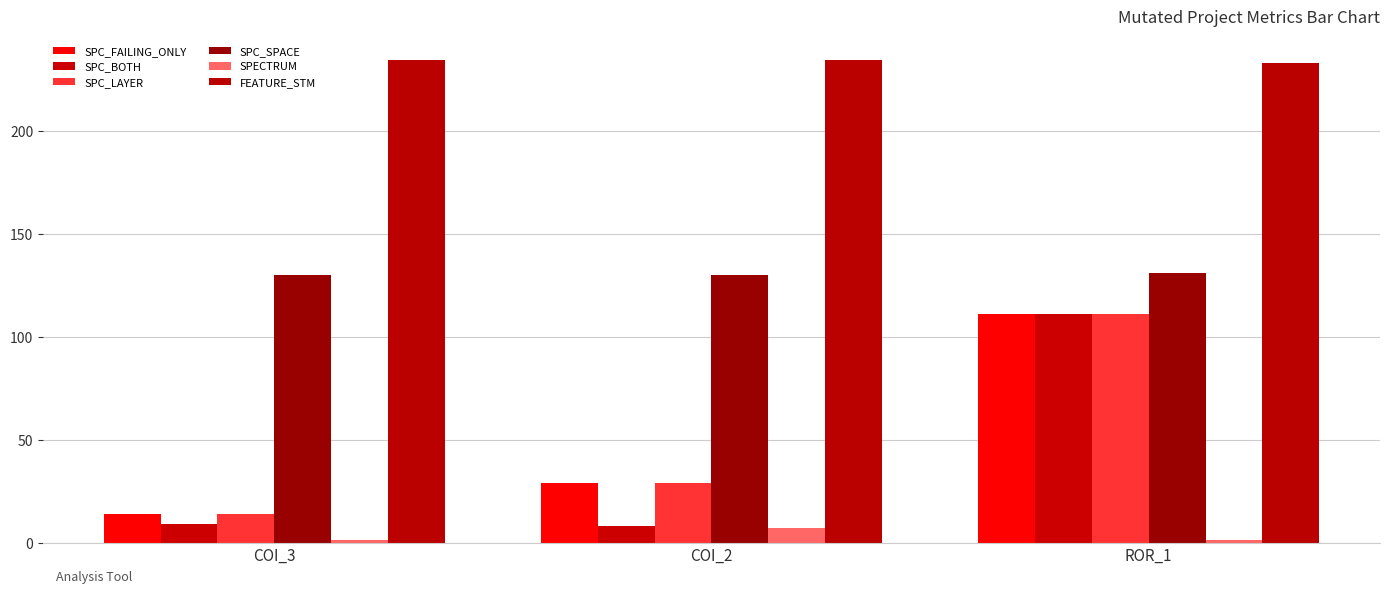

What is the lowest value of the SPC_FAILING_ONLY series?

14